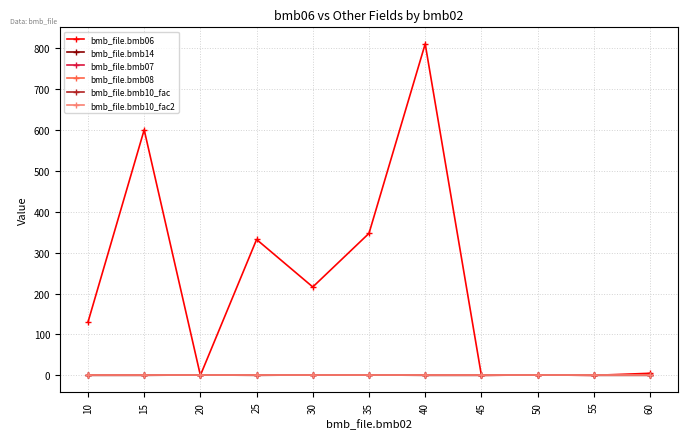

Is this an area chart (filled region under the line)?

No